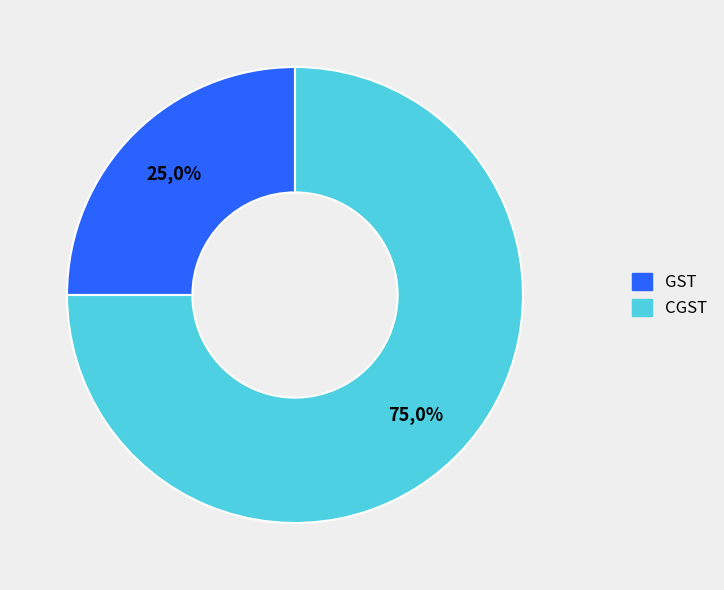

Is there any slice that represents more than half of the pie?

Yes